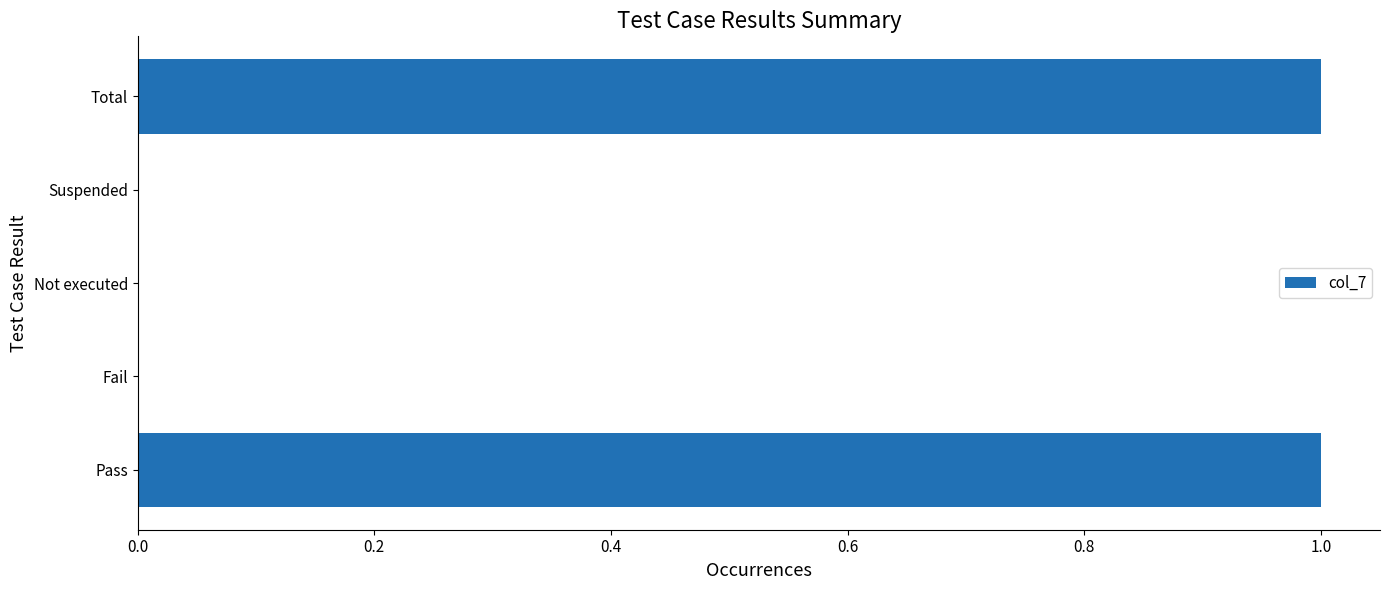

The value at Total is 2. True or false?

False